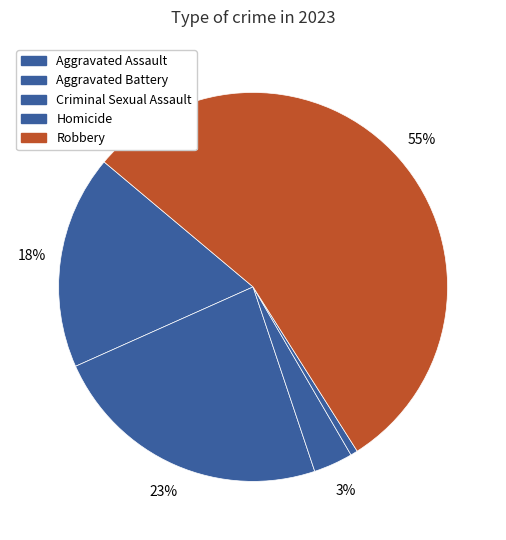

To the nearest percent, what portion does Aggravated Assault represent?

18%